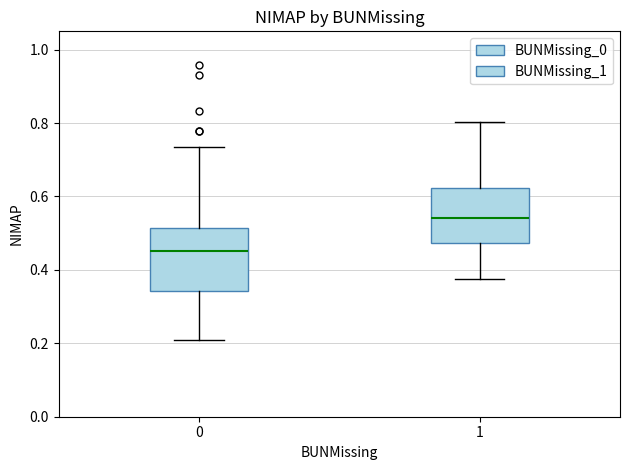

Where is the upper edge of the box at x = 1 on the y-axis? The values are not printed on the chart, so give them approximately, as read against the axis.

0.62